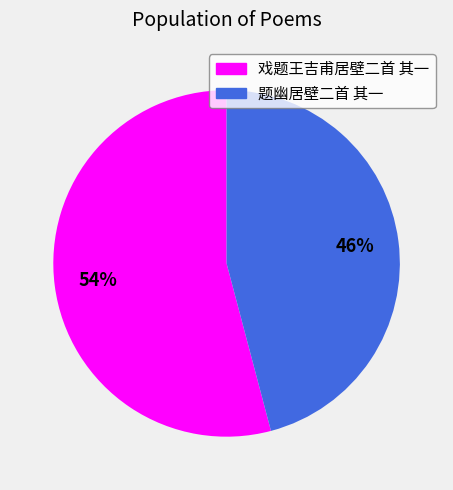

To the nearest percent, what portion does 戏题王吉甫居壁二首 其一 represent?

54%